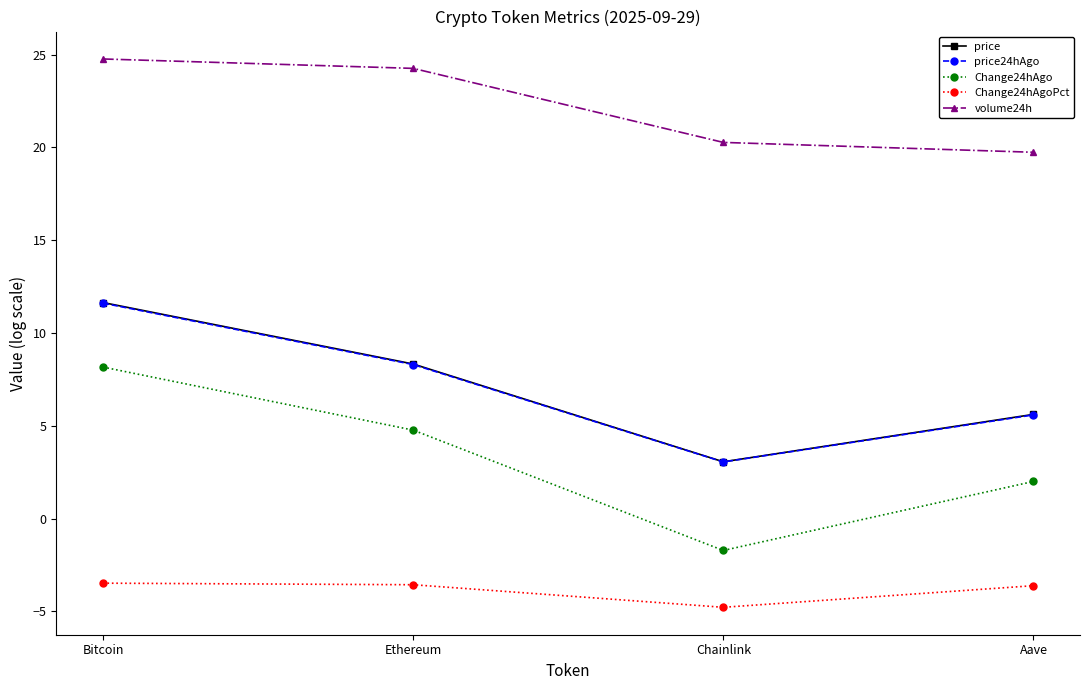

What is the smallest value displayed?

-4.8